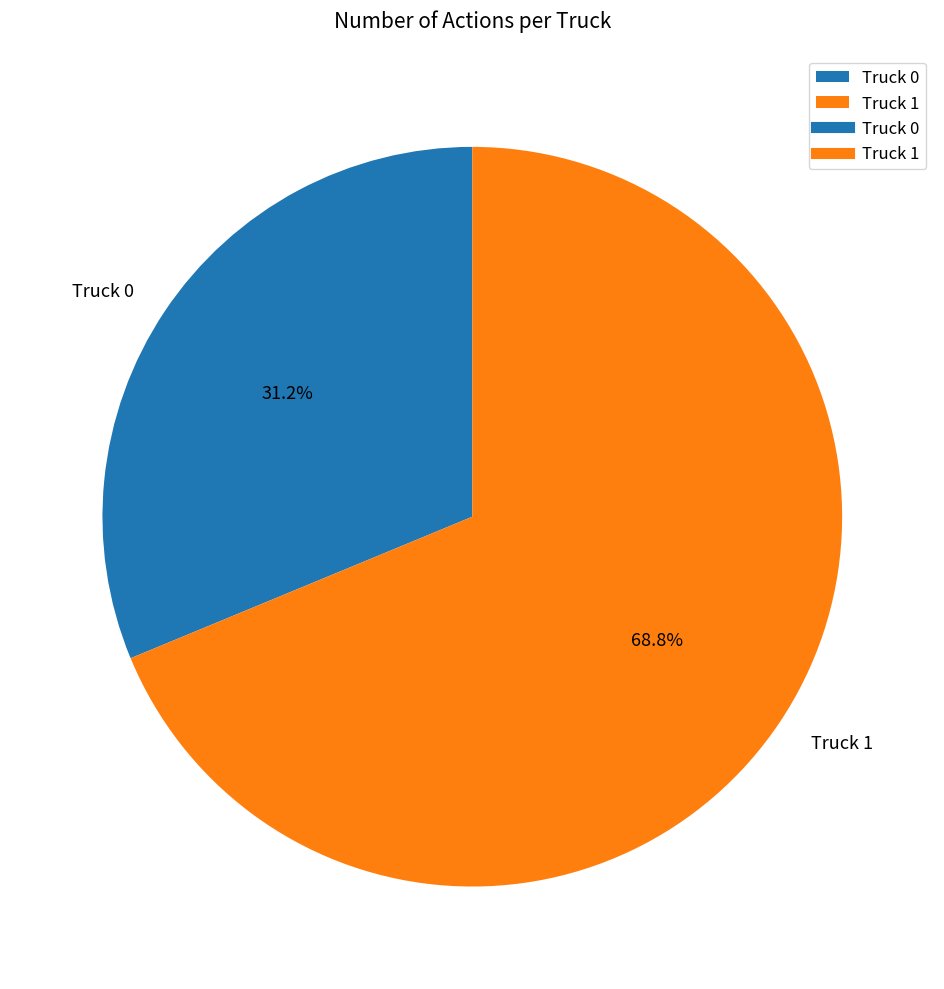

True or false: Truck 0 accounts for 21% of the total.

False